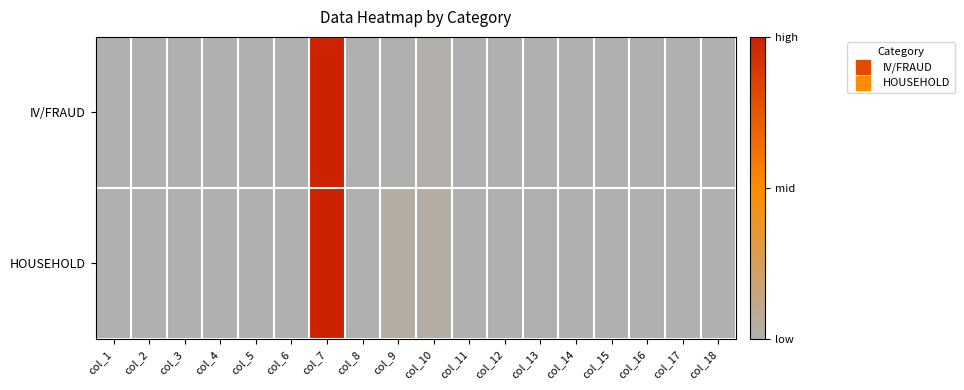

At which category is the sum across all series the highest?

col_7